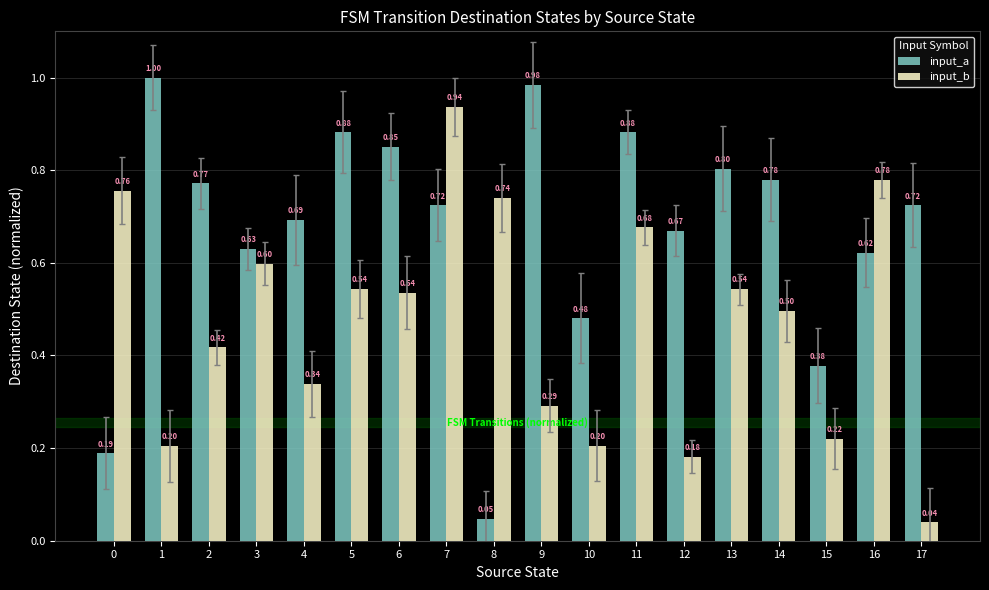

Is the value of input_b at 6 greater than the value of input_a at 2?

No